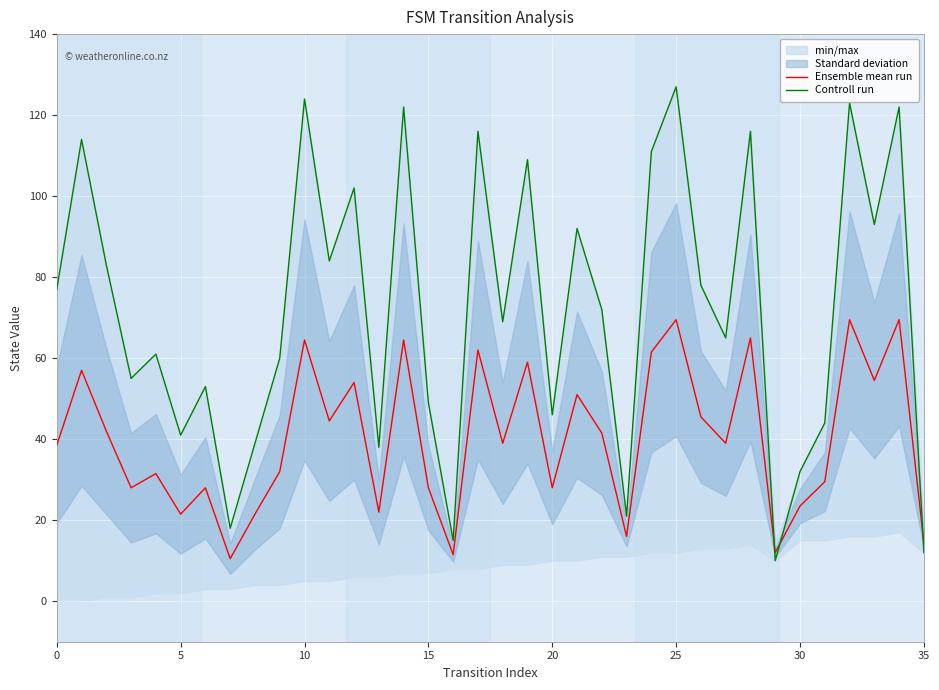

Between 10 and 30, which is larger?

10